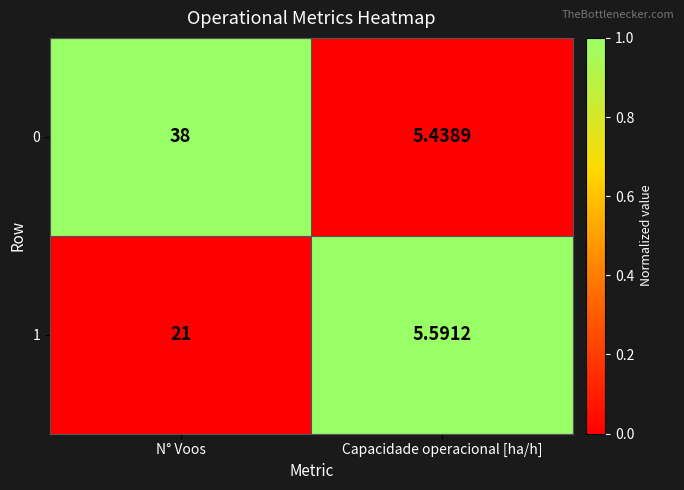

Which series changed the most between N° Voos and Capacidade operacional [ha/h]?

0